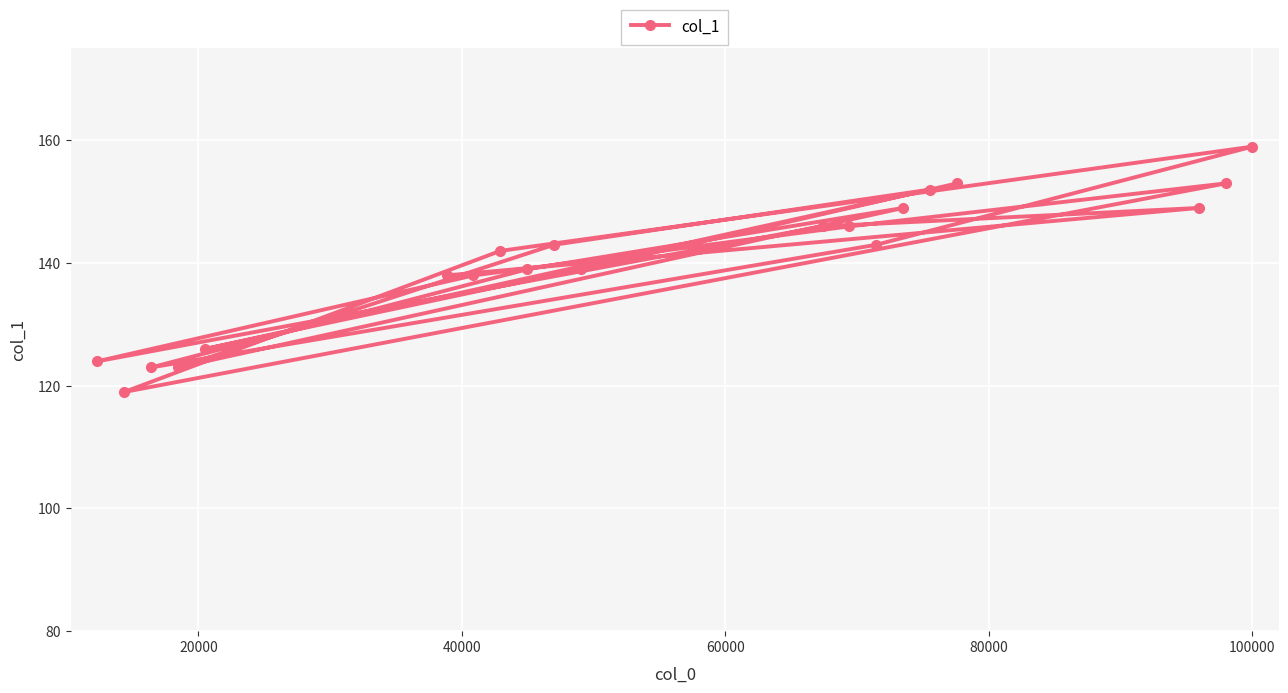

What is the difference between the maximum and minimum values?

40